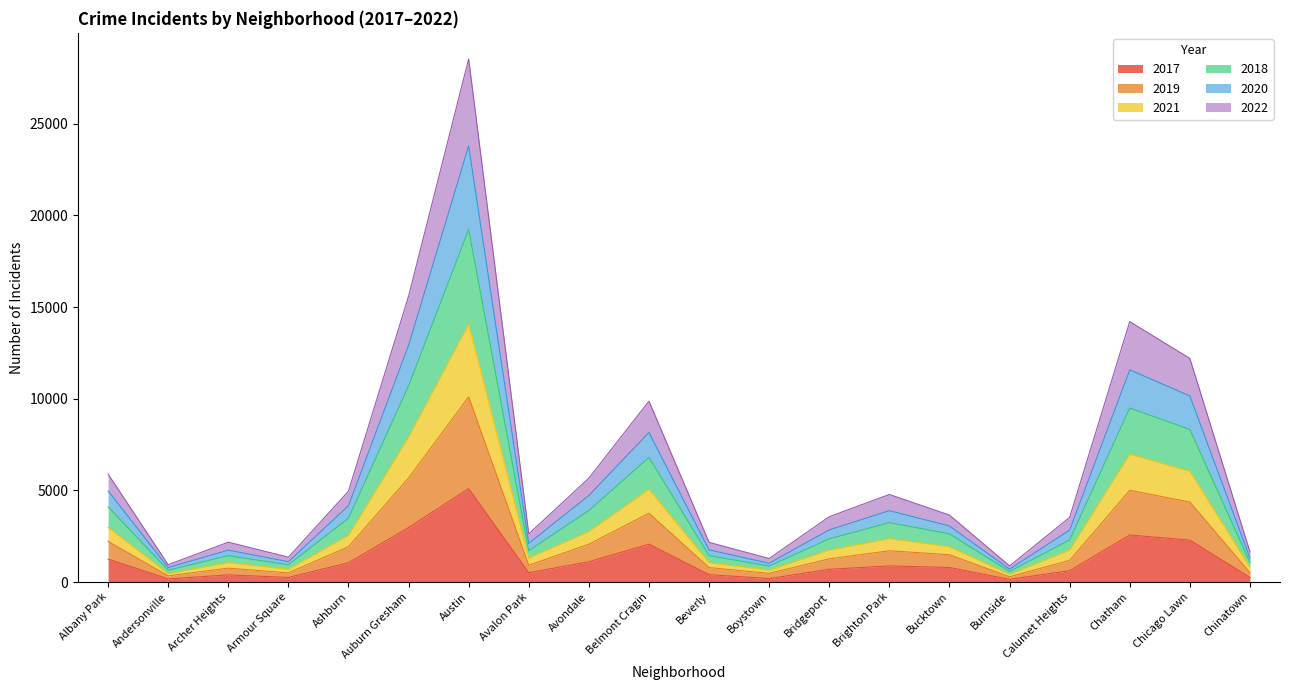

How many lines are shown in the chart?

6